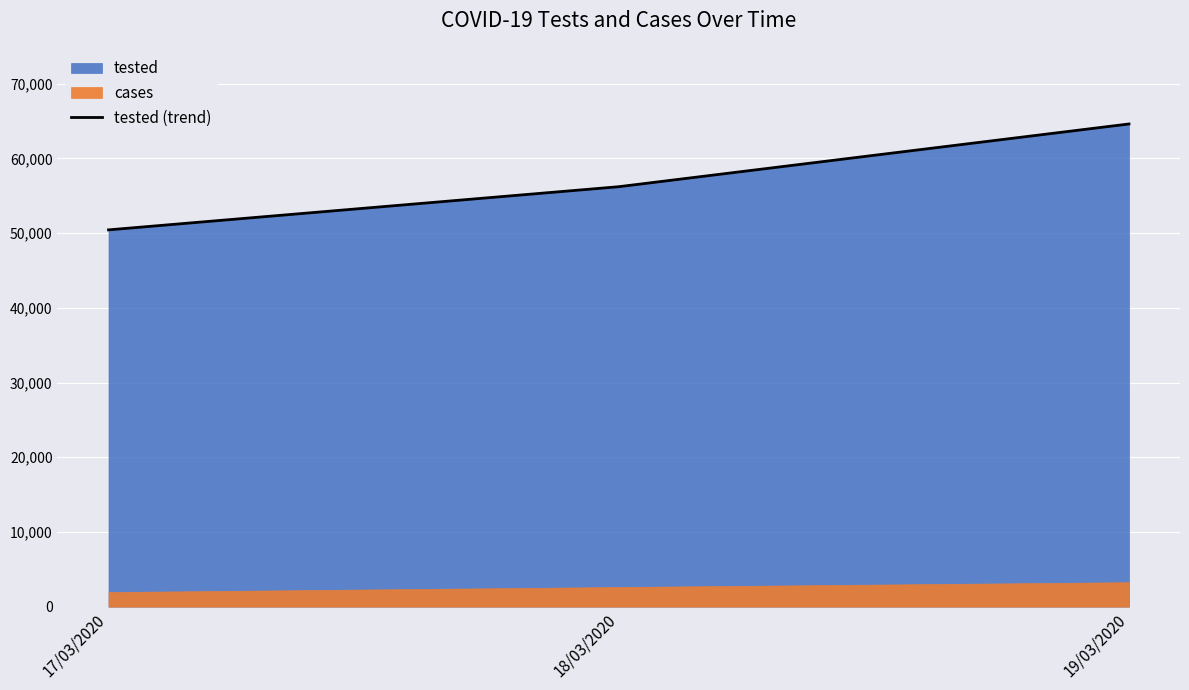

What is the difference between the maximum and minimum values?

14179